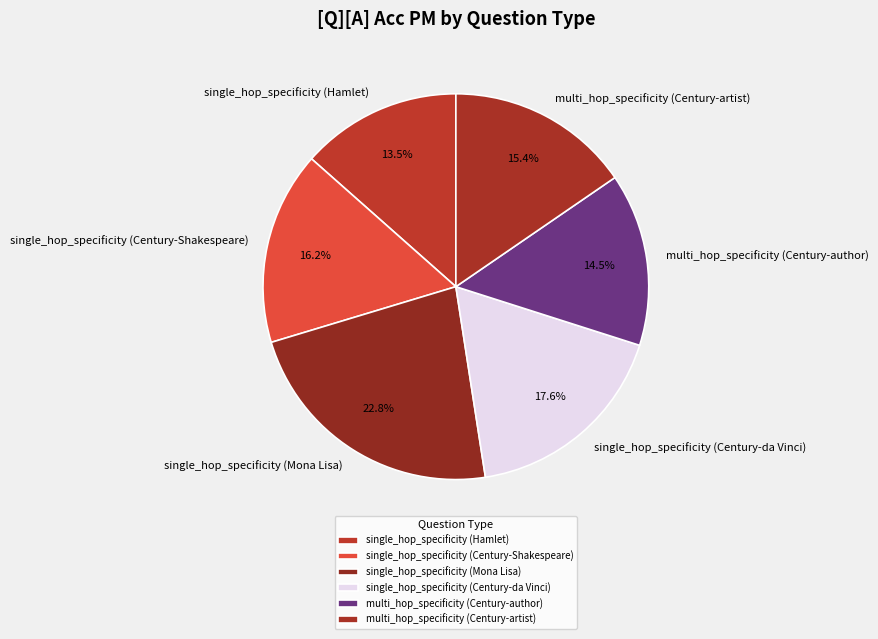

Between multi_hop_specificity (Century-author) and single_hop_specificity (Mona Lisa), which is larger?

single_hop_specificity (Mona Lisa)